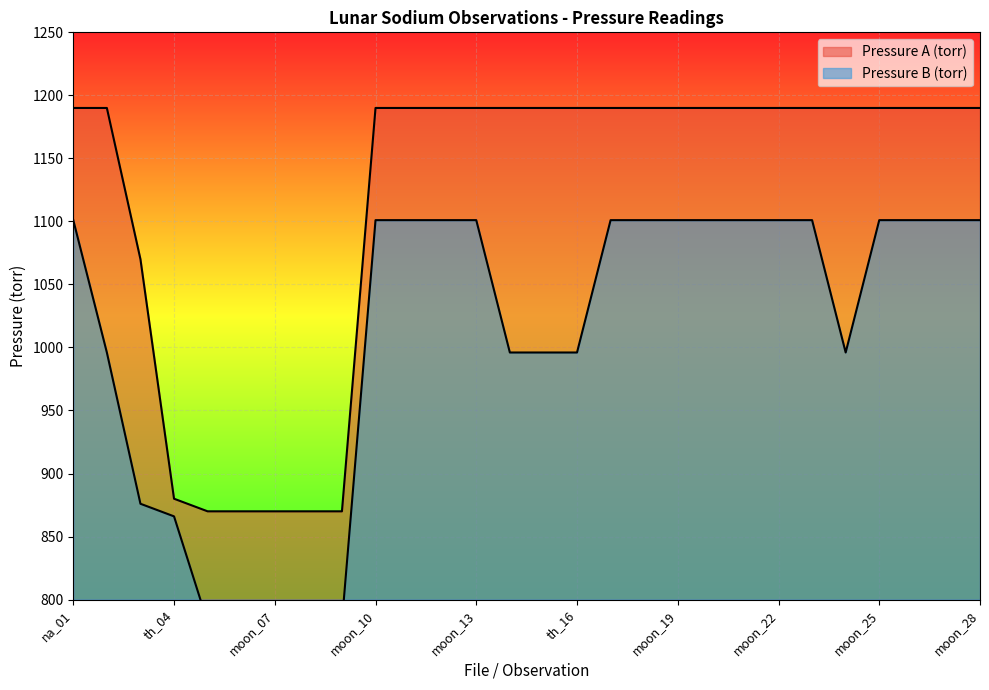

Which category has the lowest value across all series?

moon_05